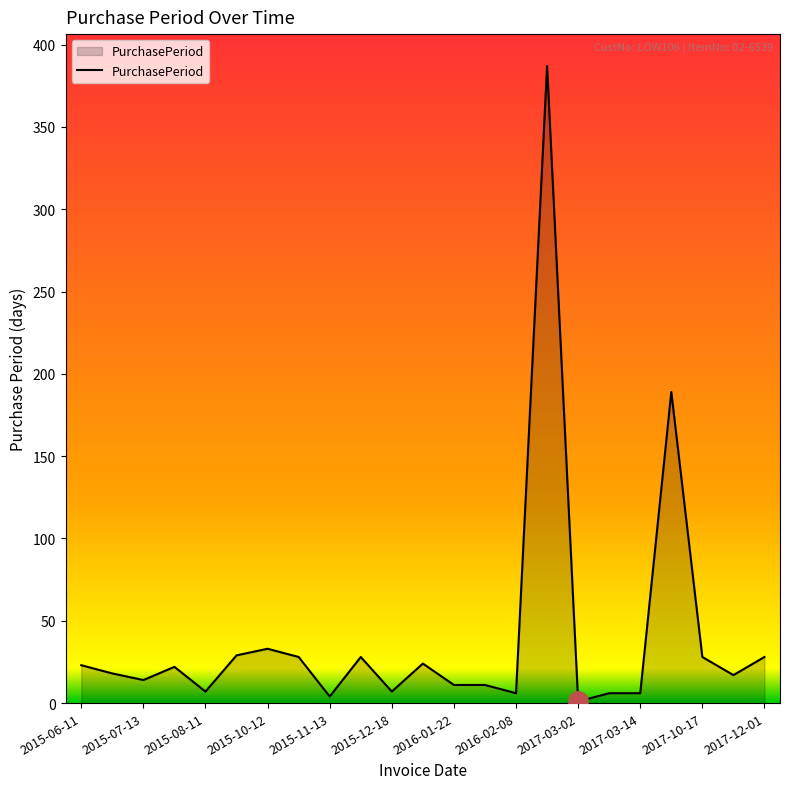

What is the maximum value shown in the chart?

387